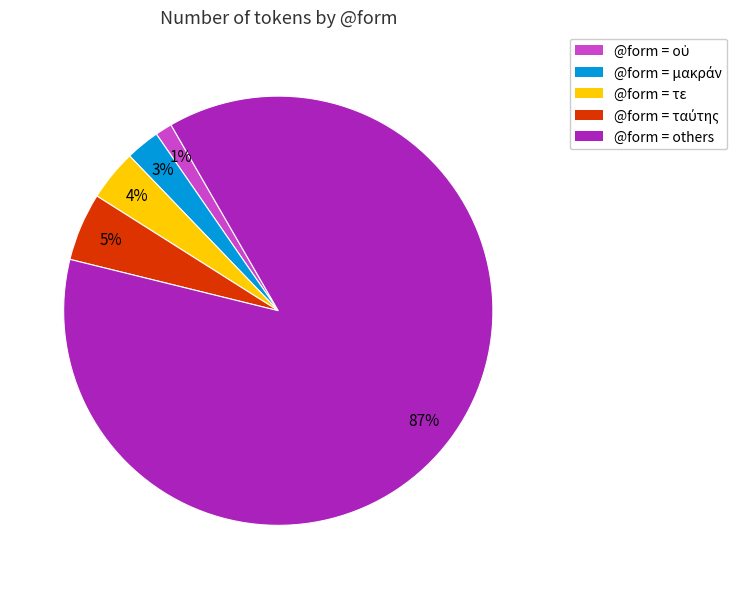

To the nearest percent, what is the difference between the largest and smallest slice percentages?

86%